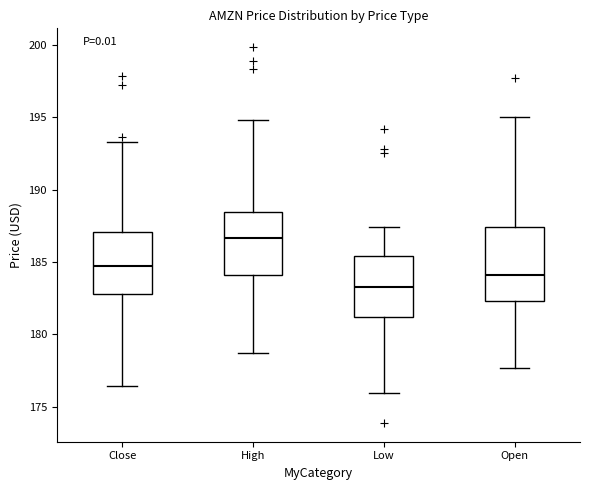

Reading left to right, read every box against the y-axis: the position of its median line, the range the box covers, and the ends of its whiskers. The values are not printed on the chart, so give them approximately, as read against the axis.

Close: median 184.5, box 183.0 to 187.0, whiskers 176.5 to 193.5
High: median 186.5, box 184.0 to 188.5, whiskers 178.5 to 195.0
Low: median 183.5, box 181.0 to 185.5, whiskers 176.0 to 187.5
Open: median 184.0, box 182.5 to 187.5, whiskers 177.5 to 195.0